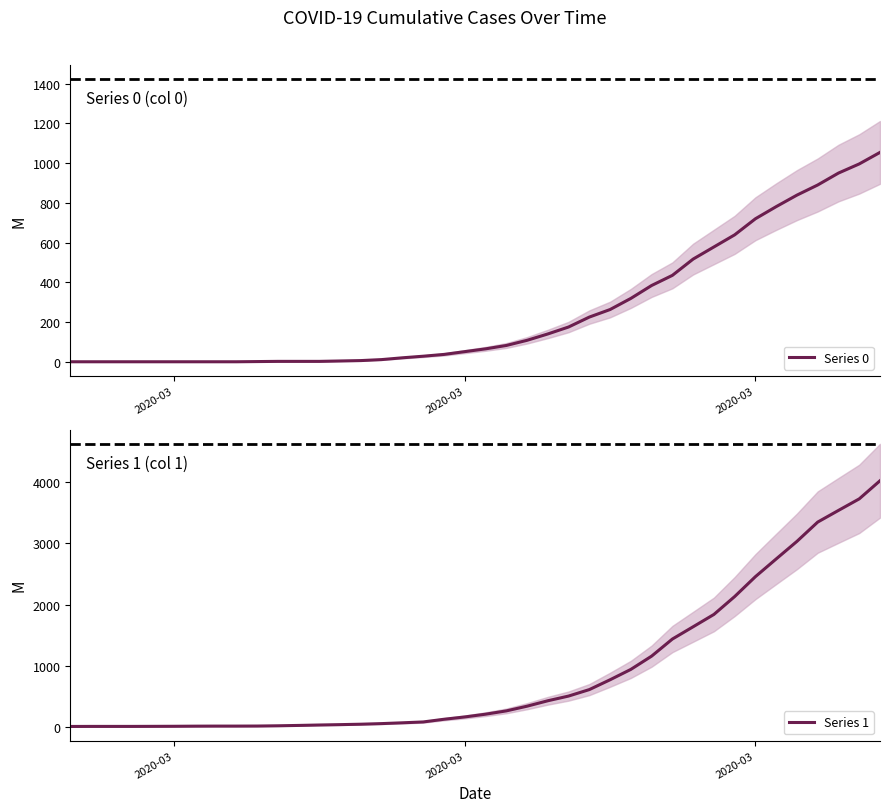

True or false: Series 0 and Series 1 cross at least once.

False